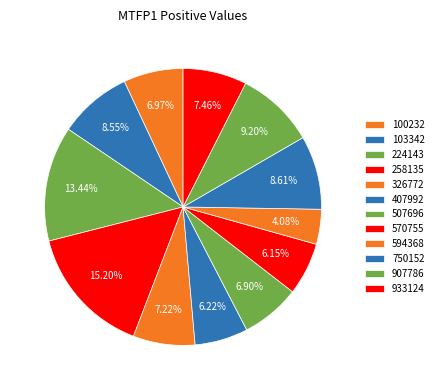

How many segments does this pie chart have?

12